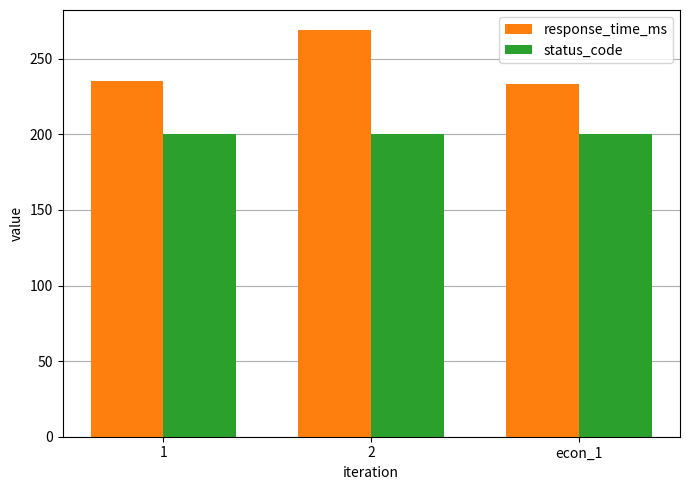

Rank the series by their average value, from highest to lowest.

response_time_ms, status_code